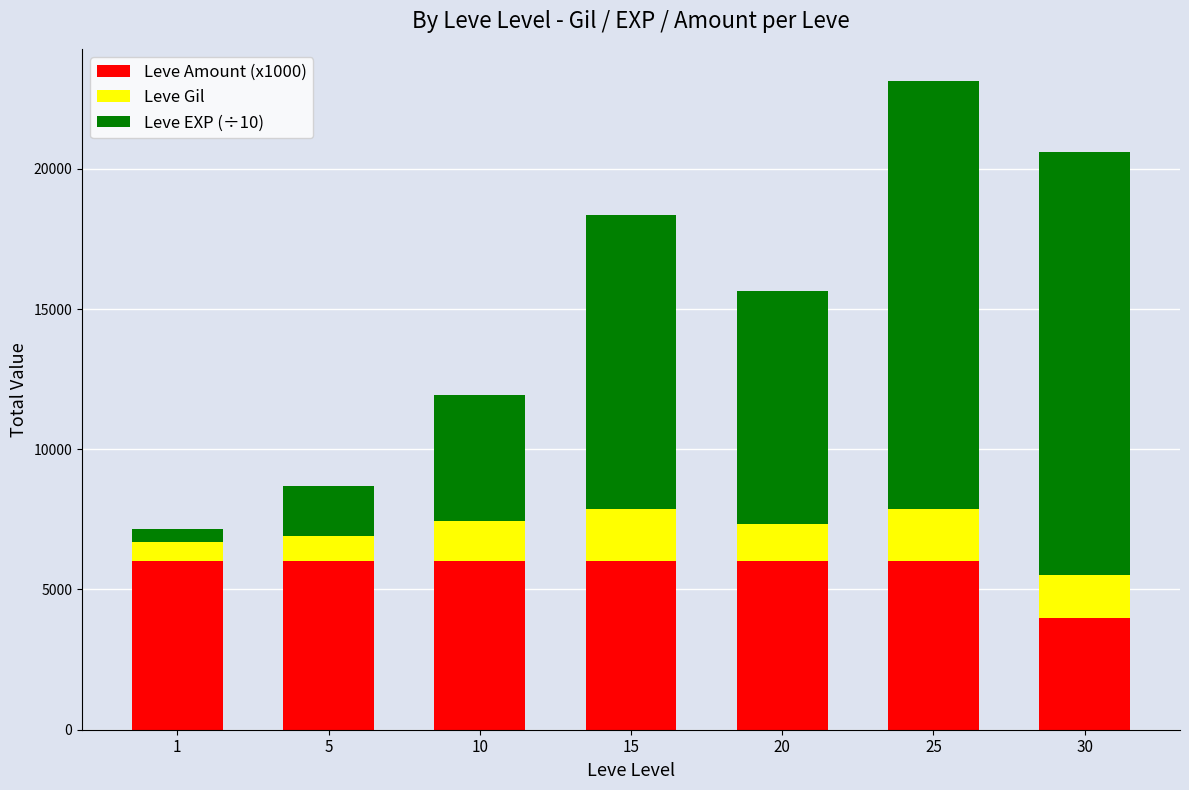

At which category is the sum across all series the highest?

25